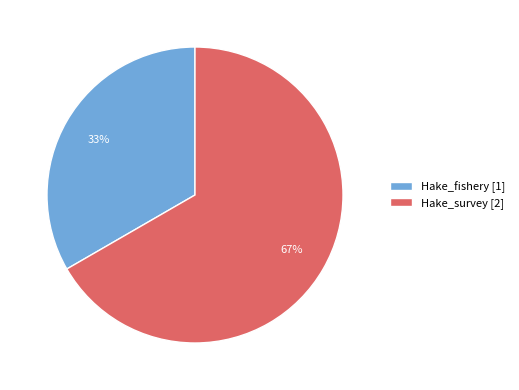

What is the smallest slice in the pie chart?

Hake_fishery